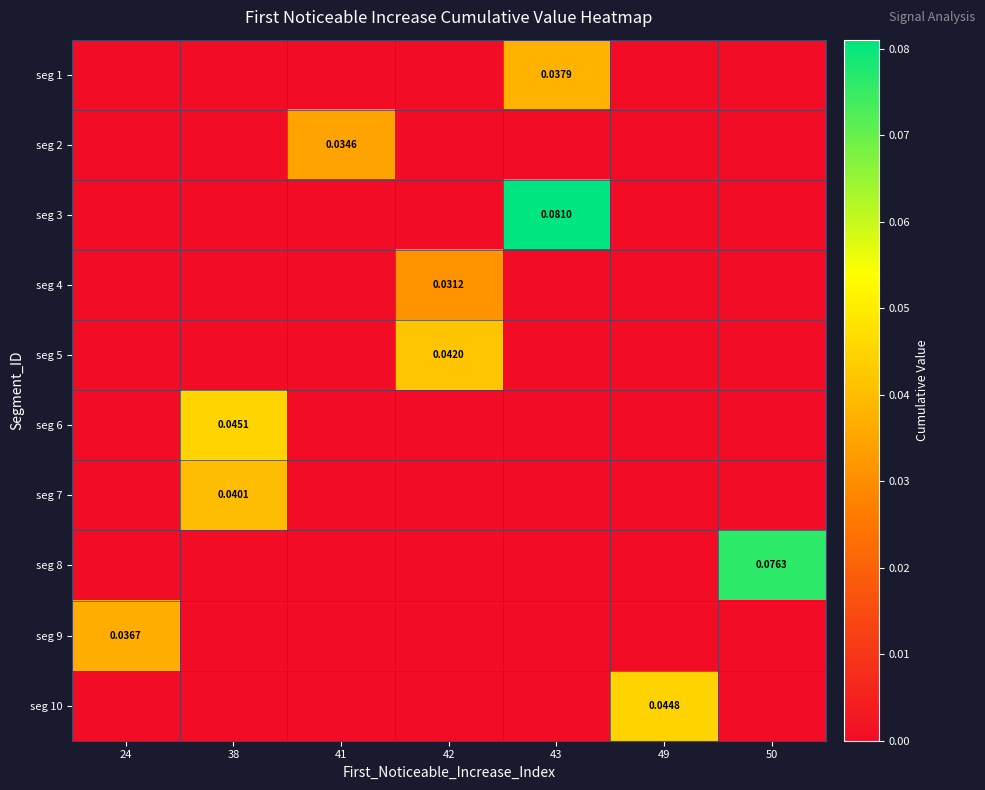

Rank the series by their maximum value, from highest to lowest.

seg 3, seg 8, seg 6, seg 10, seg 5, seg 7, seg 1, seg 9, seg 2, seg 4